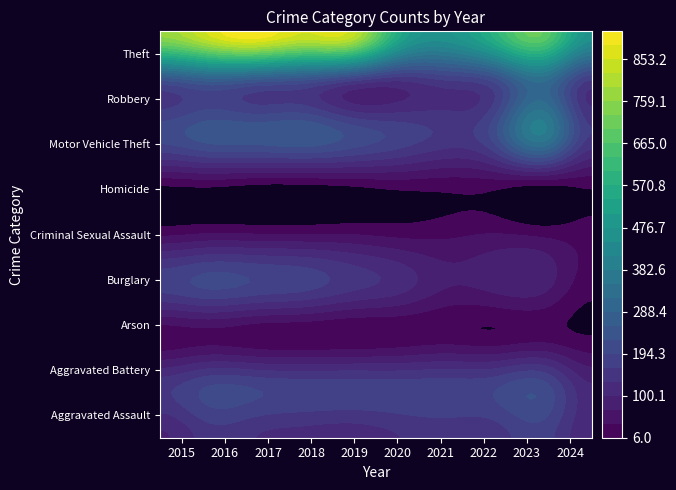

What is the maximum value shown in the chart?

916